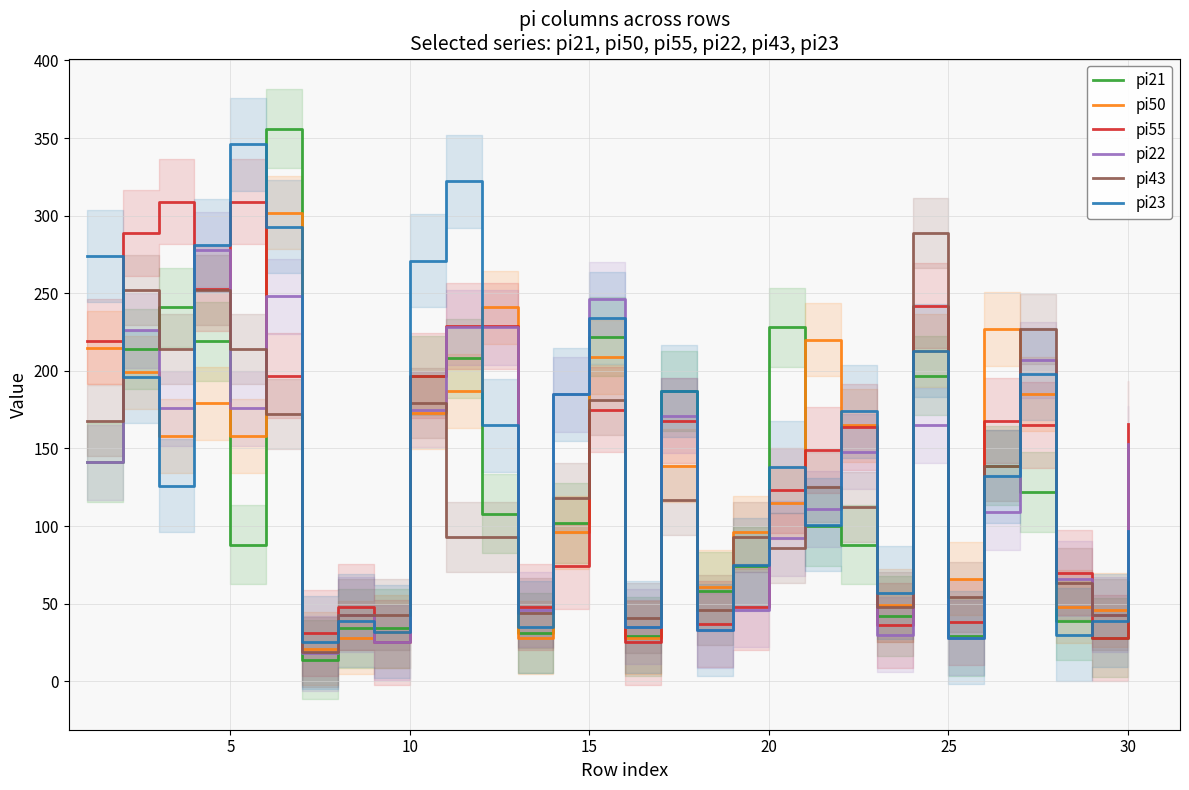

What is the average value of the pi21 series?

122